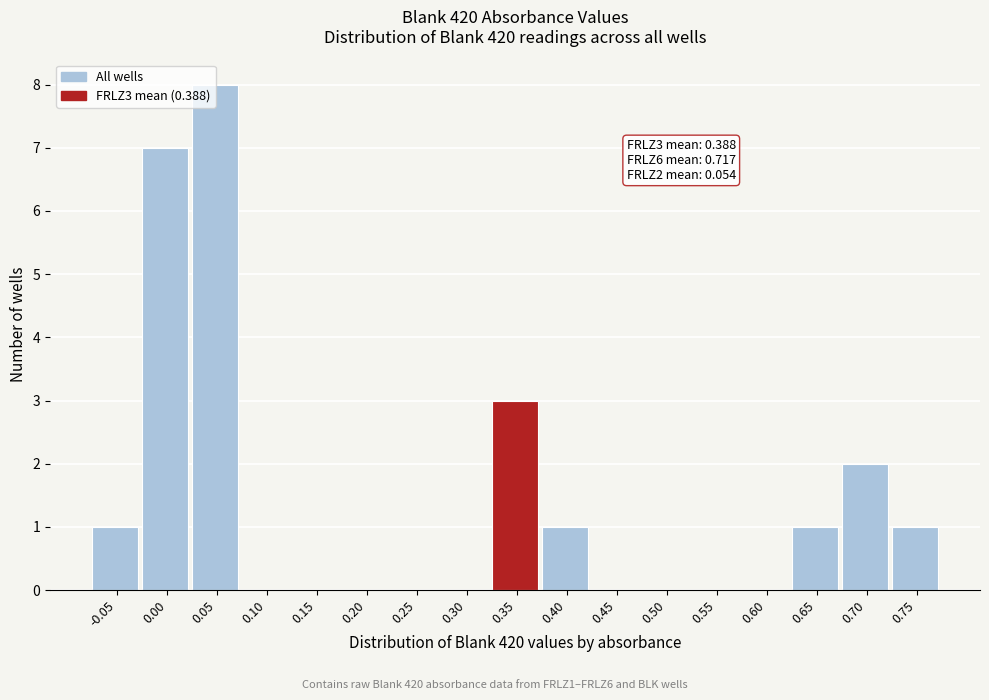

Where is the data nearest to the value 4?

0.35